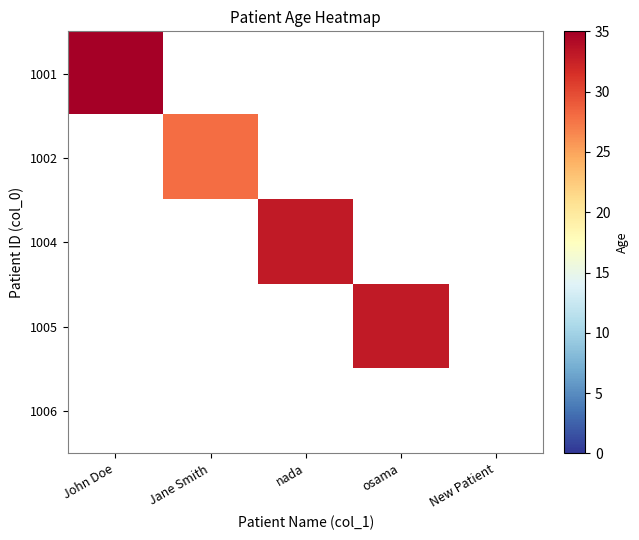

What is the greatest value displayed?

35.0